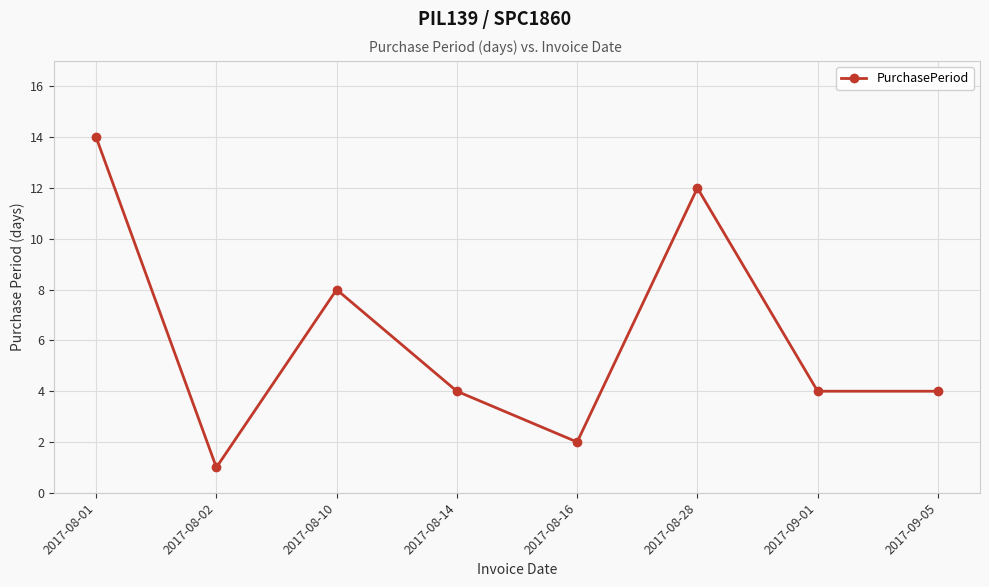

At which label is the value closest to 7?

2017-08-10